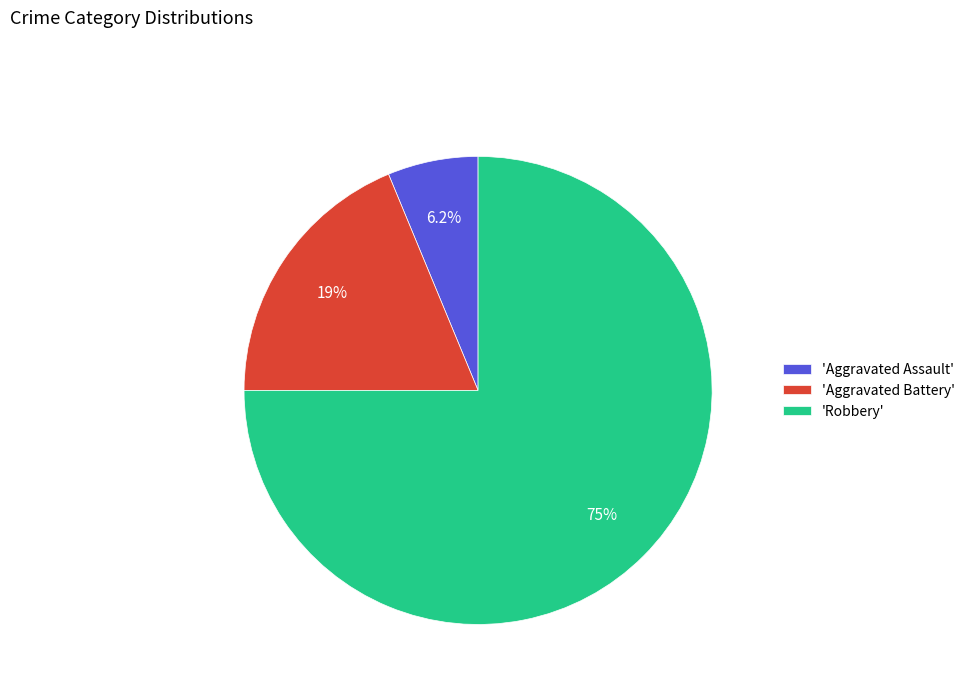

Is there any slice that represents more than half of the pie?

Yes